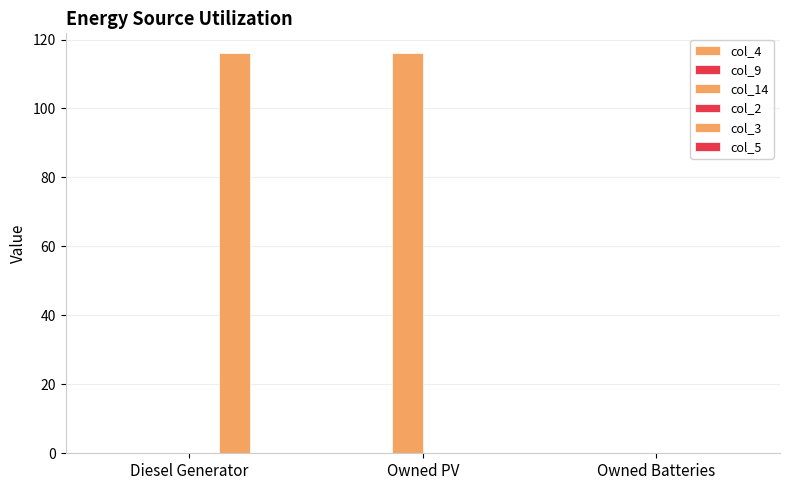

What is the difference between the highest and lowest values at Owned PV?

116